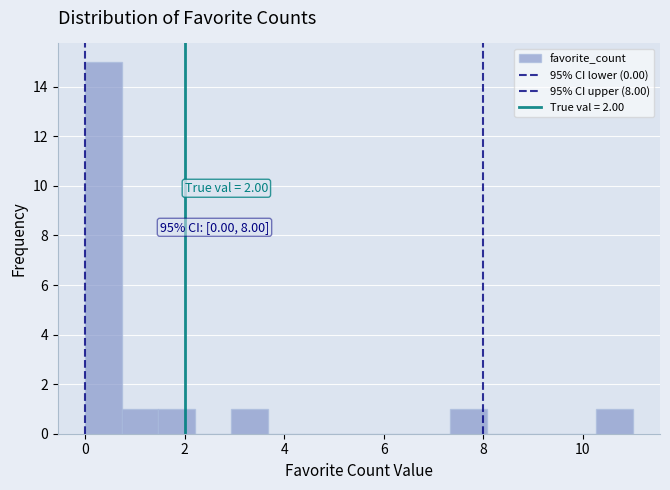

Around what value on the x-axis is the tallest bar? Give the approximate position of its centre, as read against the axis.

0.4